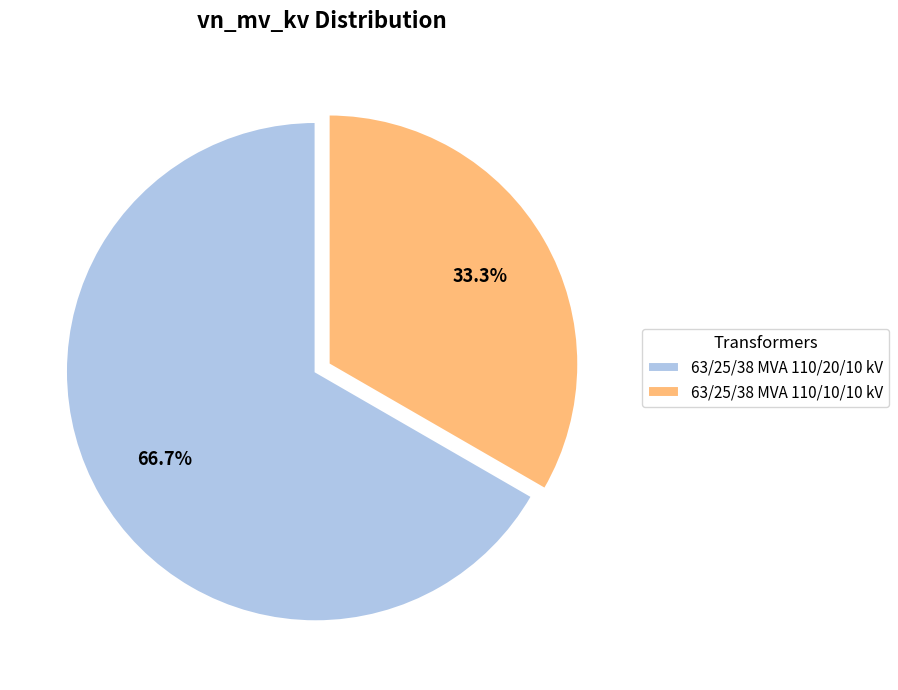

What percentage is NOT represented by 63/25/38 MVA 110/10/10 kV?

66.7%